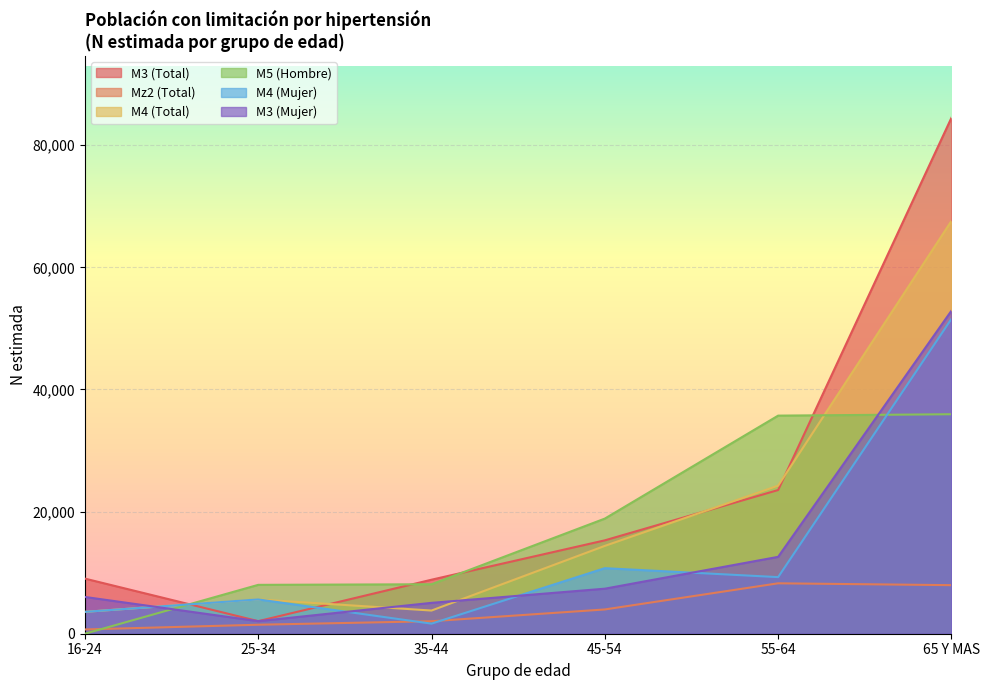

Between 55-64 and 65 Y MAS, which series saw the biggest shift?

M3 (Total)